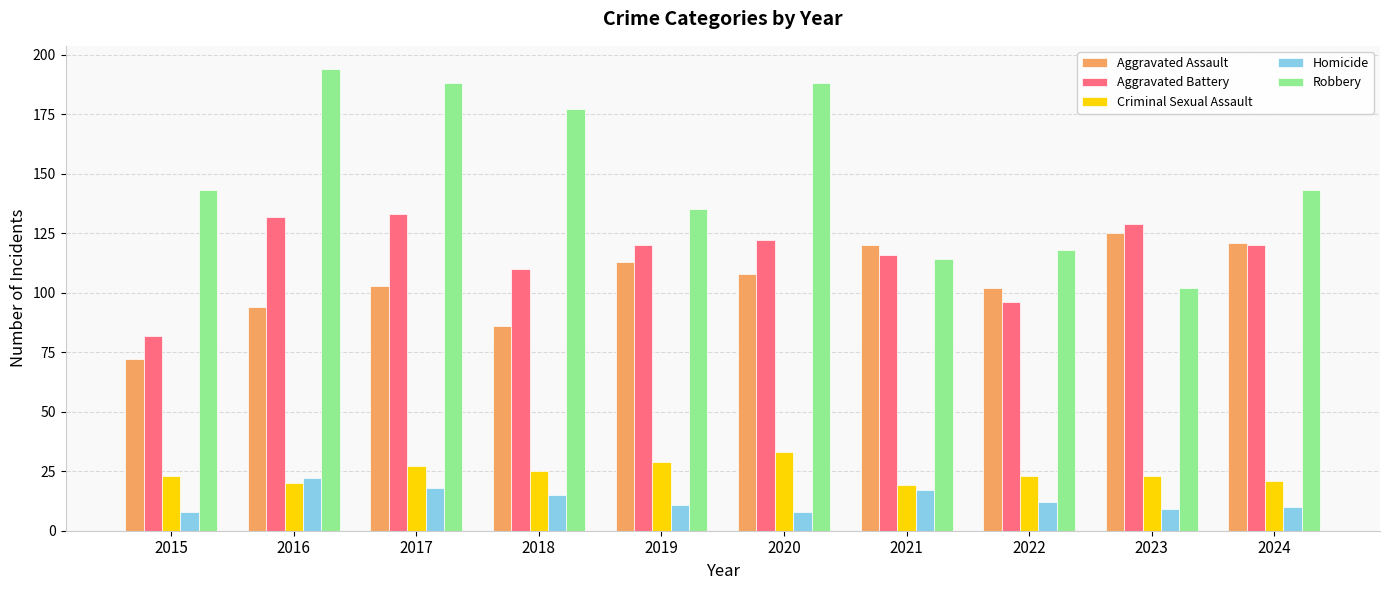

At which label is Homicide closest to 15?

2018